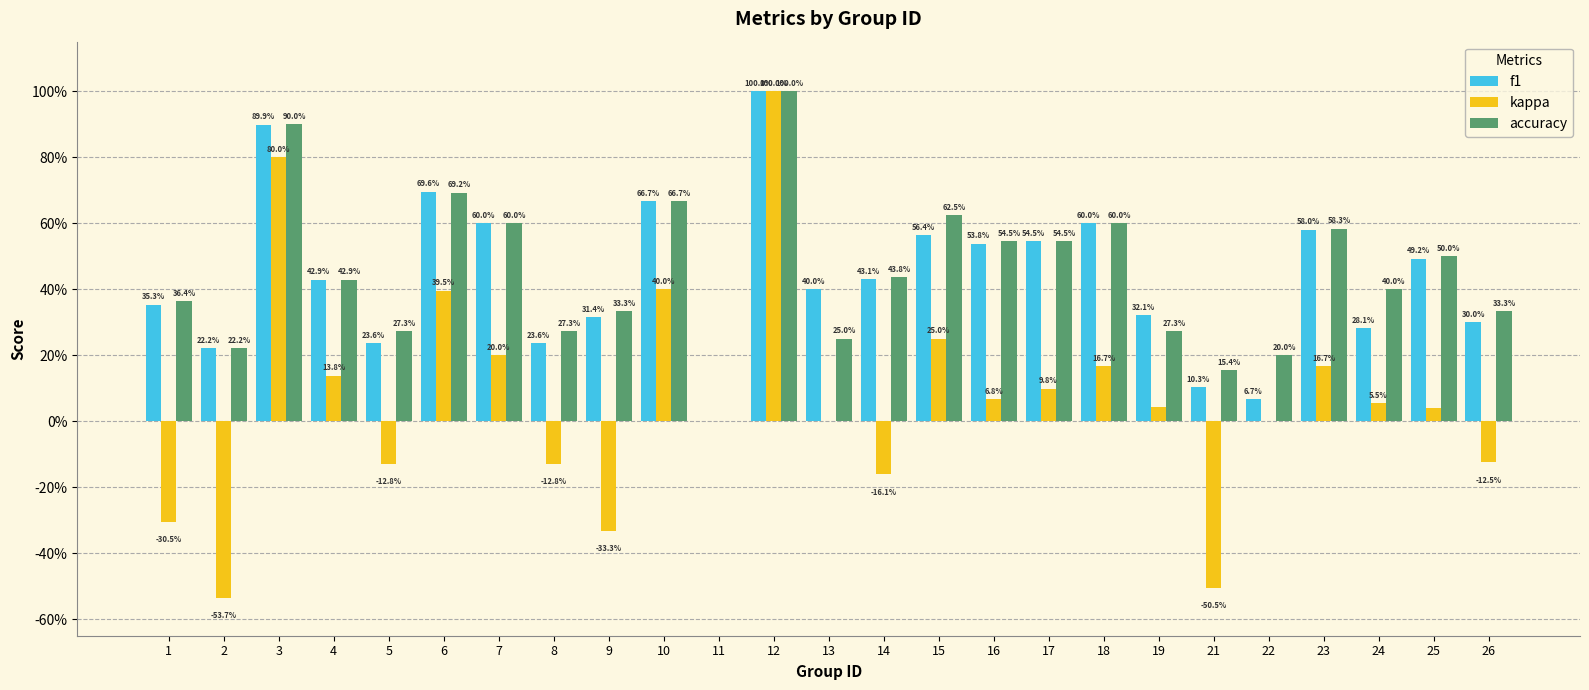

What are all the series names shown in the legend?

f1, kappa, accuracy